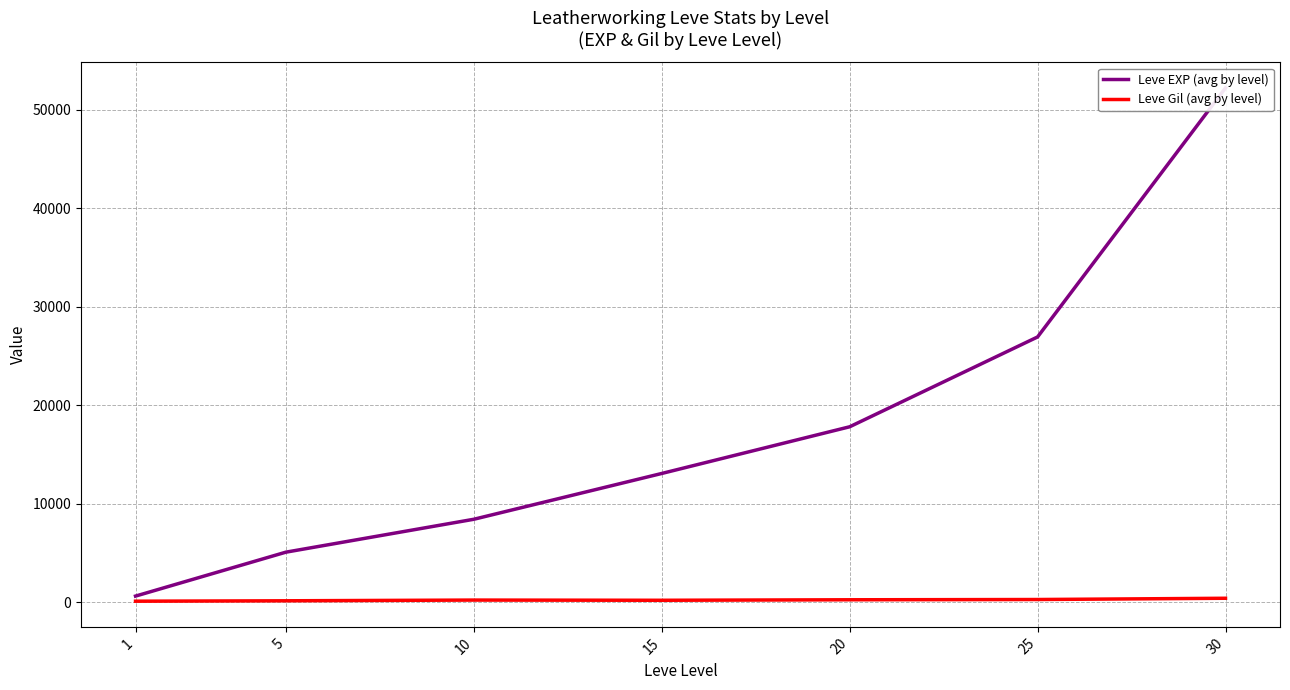

At 25, list the series in order from smallest to largest.

Leve Gil (avg by level), Leve EXP (avg by level)